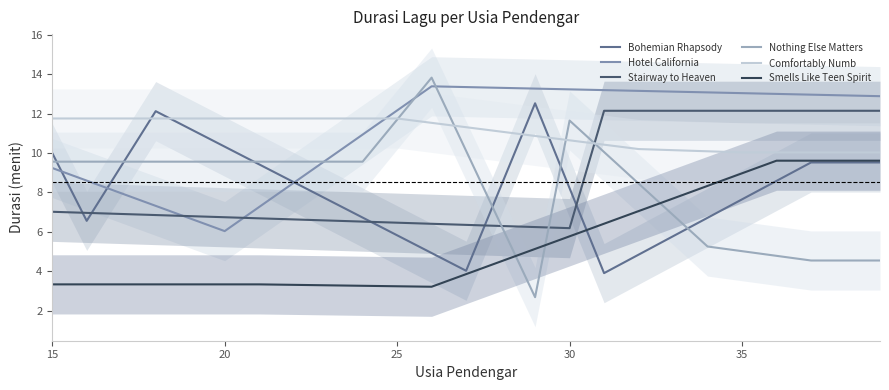

What is the total value across all series at 15?

50.9